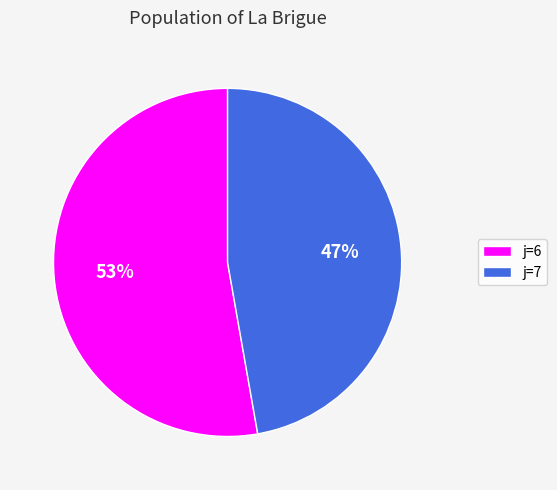

Do j=7 and j=6 together represent more than half of the pie?

Yes